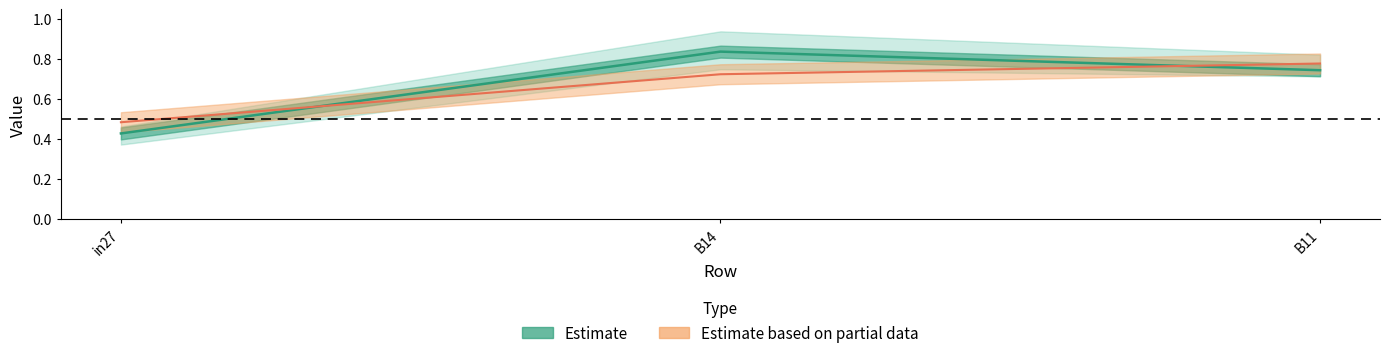

What is the label of the 2nd point from the left?

B14